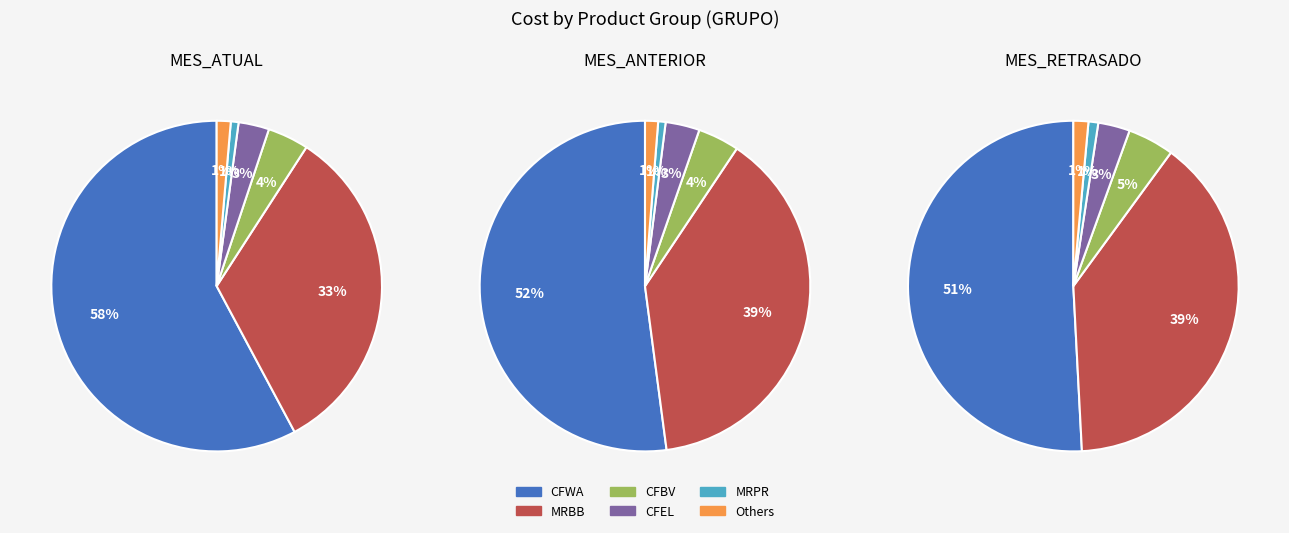

What portion of the pie excludes CFEL?

97.0%